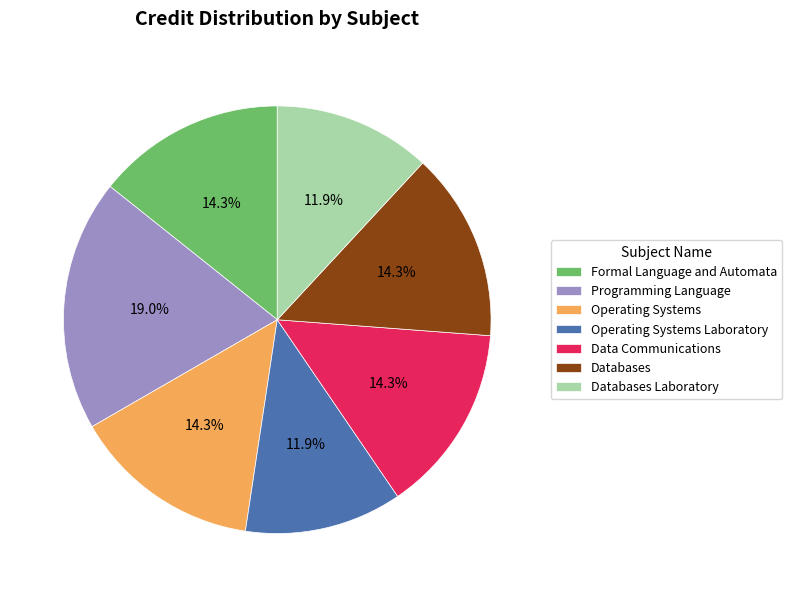

What is the largest slice in the pie chart?

Programming Language